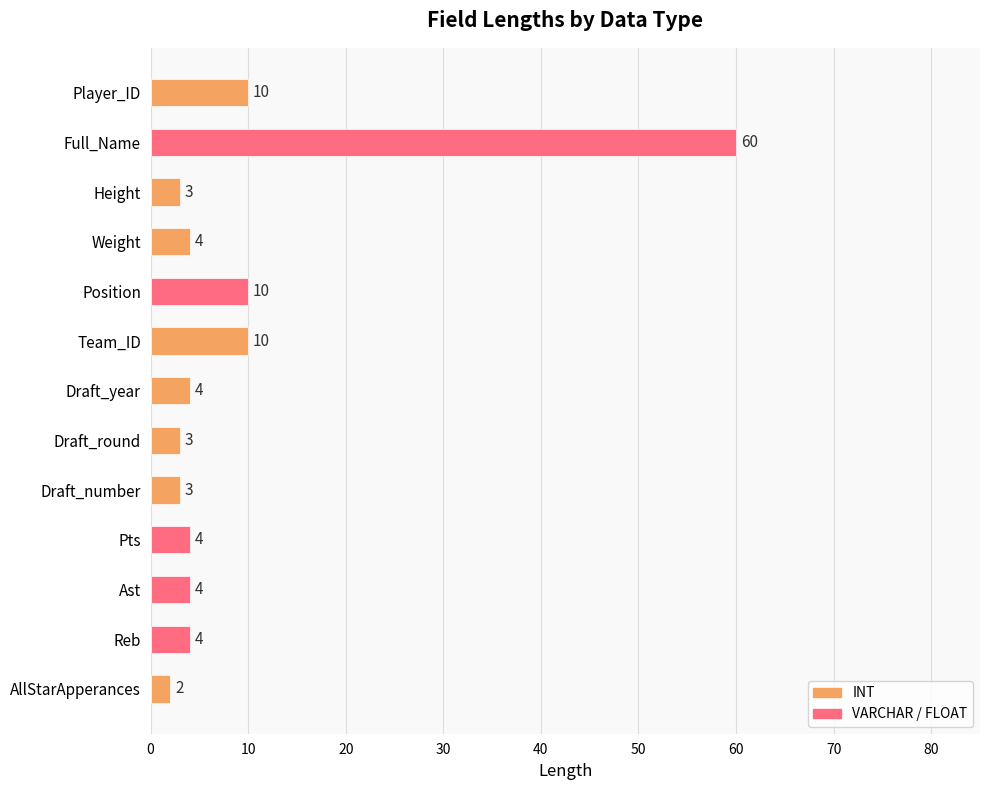

Which has a higher value, Draft_year or Draft_round?

Draft_year